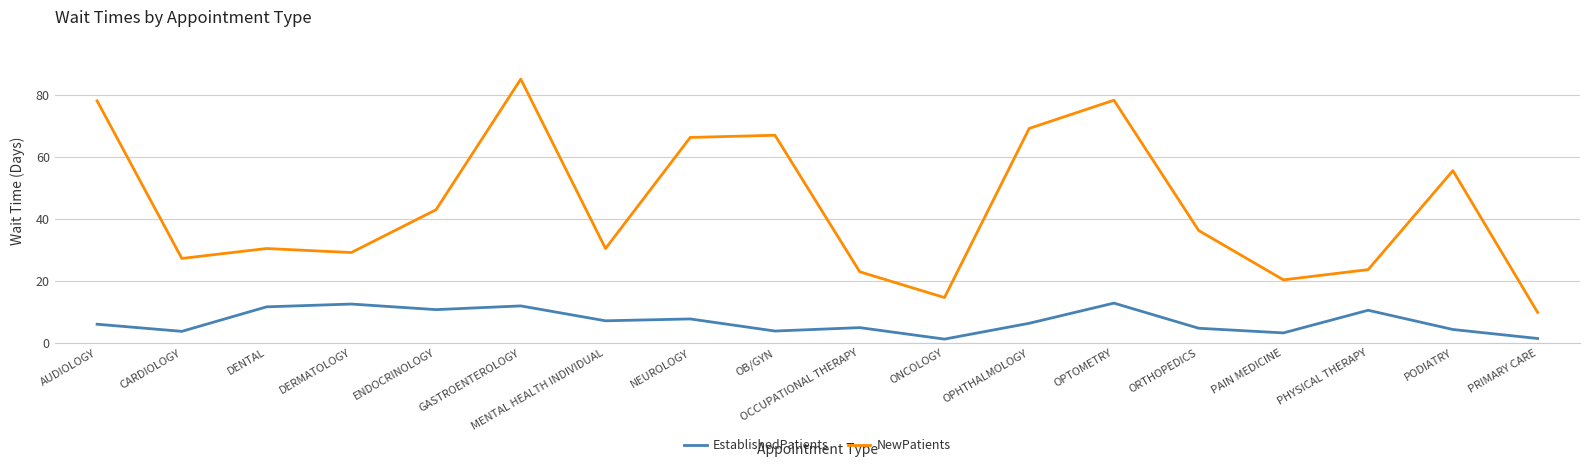

What value does the EstablishedPatients series have at DERMATOLOGY?

12.5